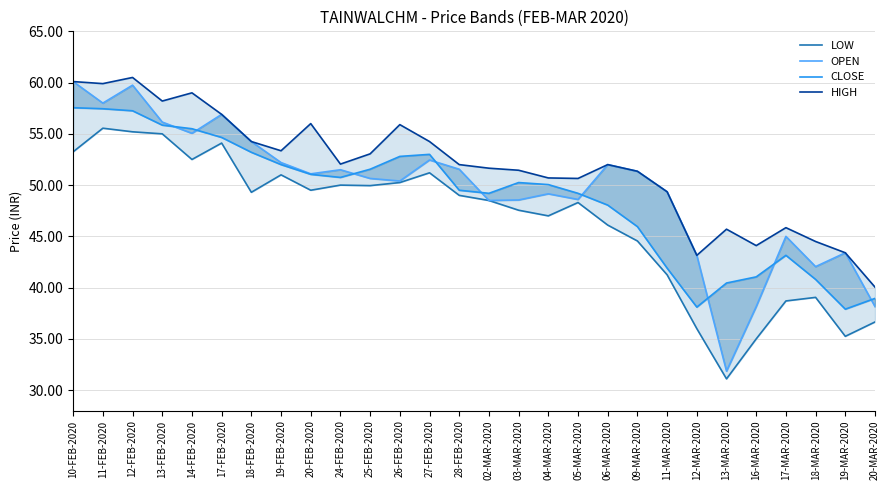

True or false: LOW and CLOSE intersect in this chart.

False